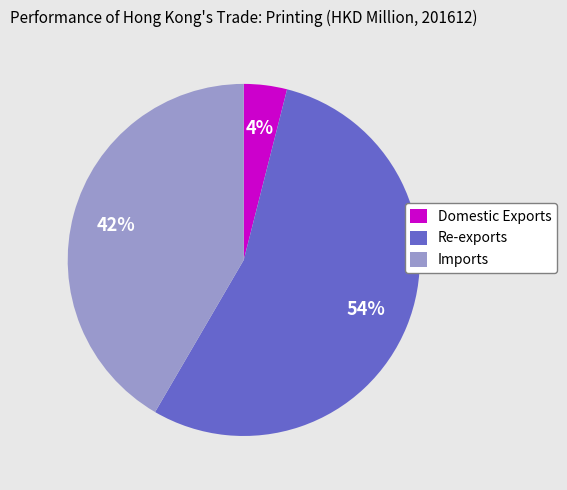

Between Imports and Re-exports, which is larger?

Re-exports